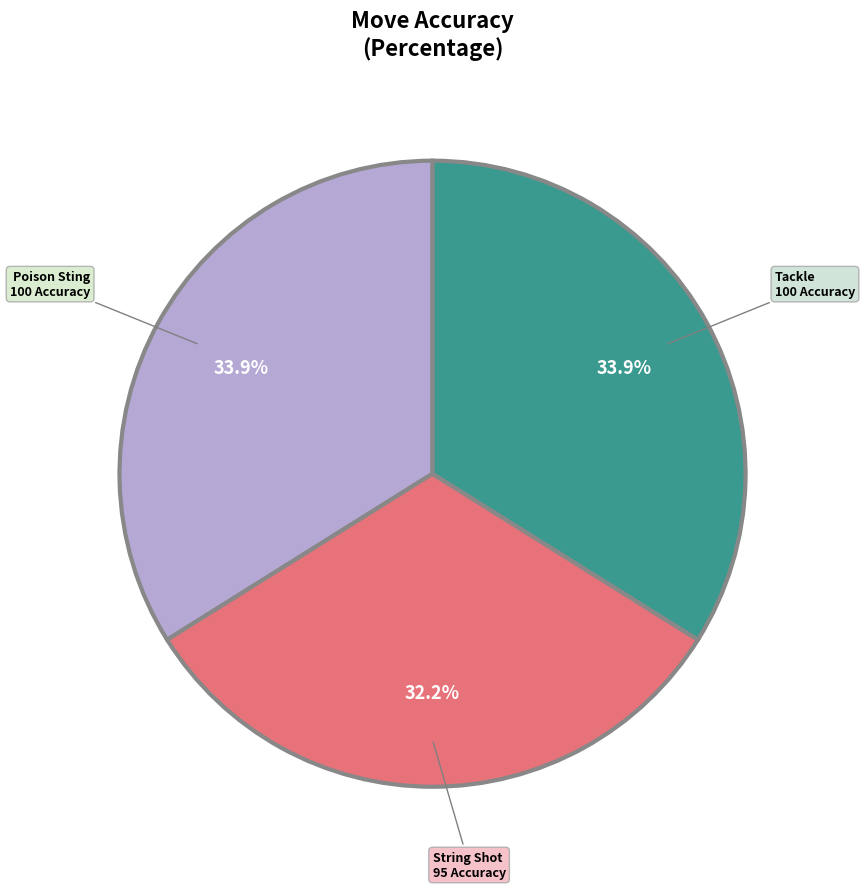

How many slices are in this pie chart?

3